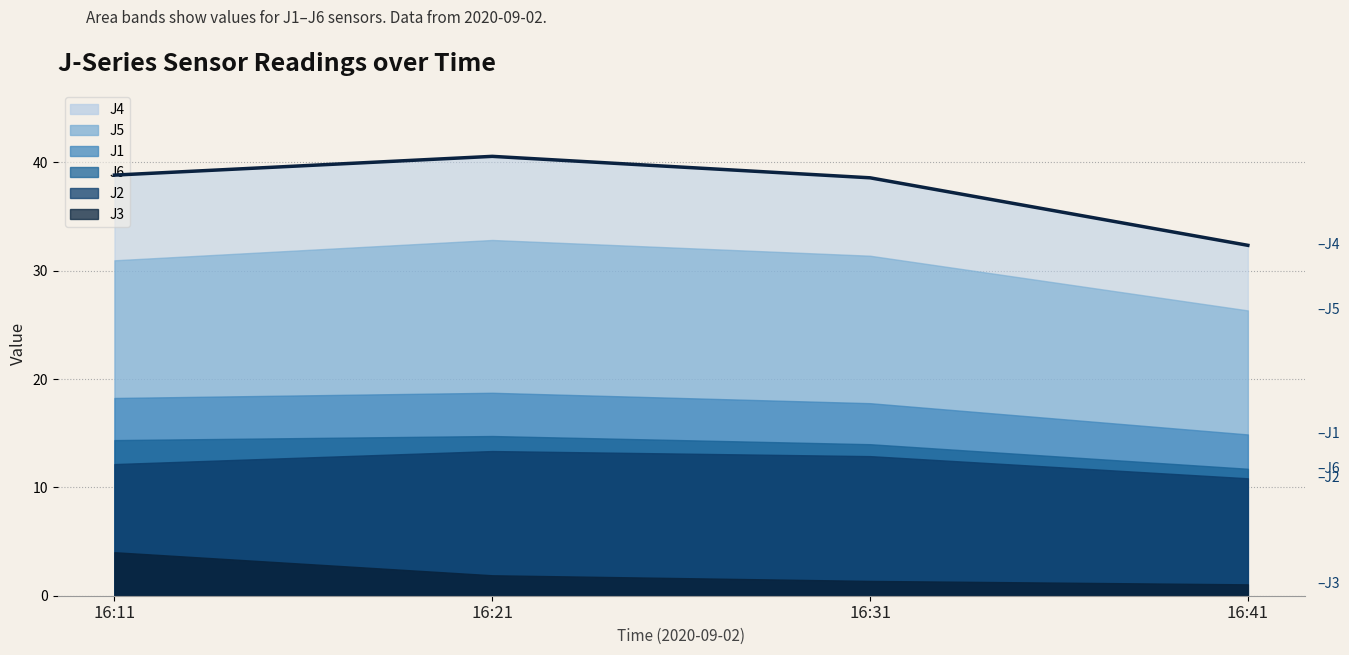

At which category does the data reach its first local peak?

16:21